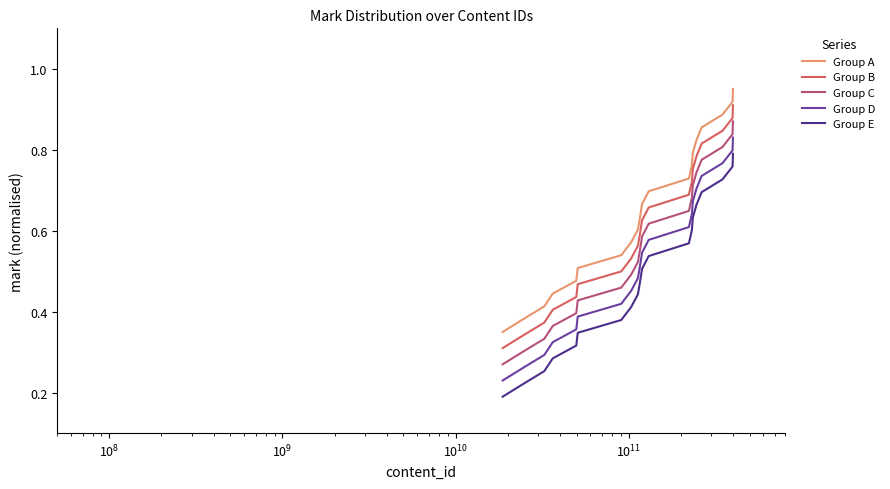

Which series has the largest total across all categories?

Group A